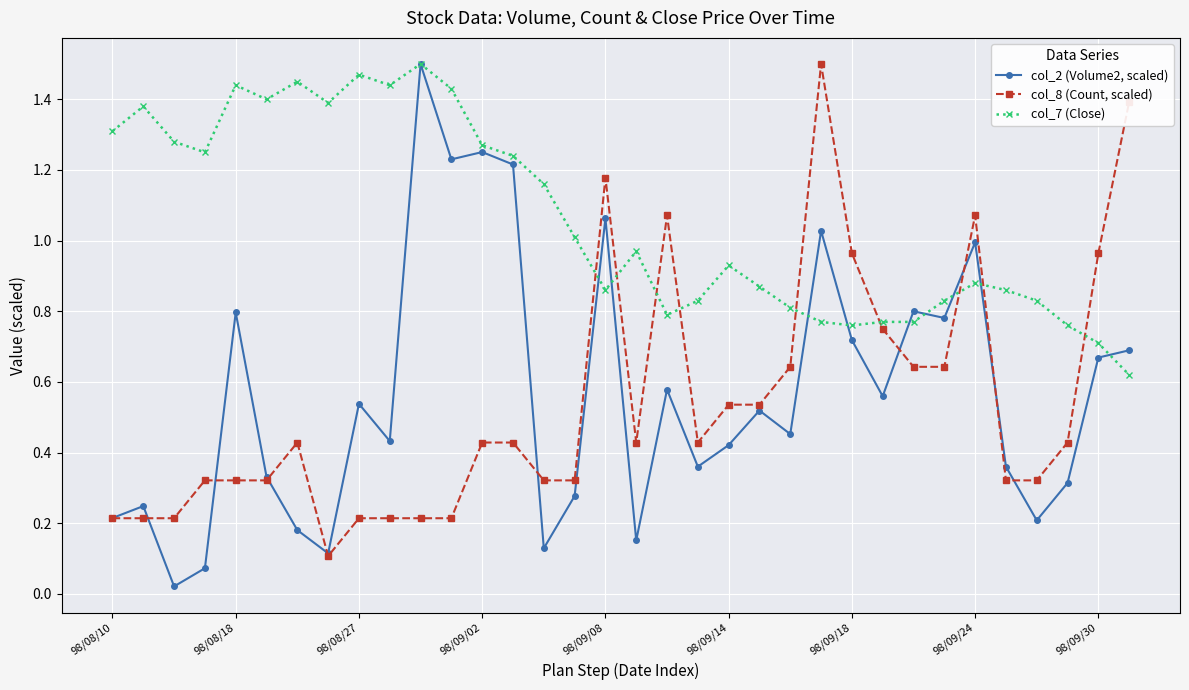

Which series has the largest total across all categories?

col_7 (Close)